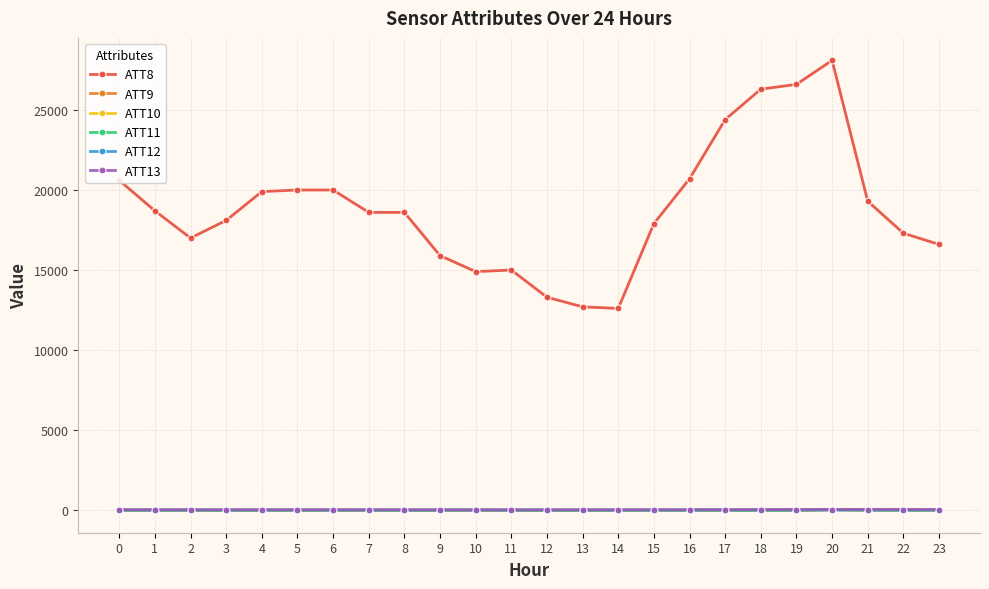

Which series has the largest range (max minus min)?

ATT8